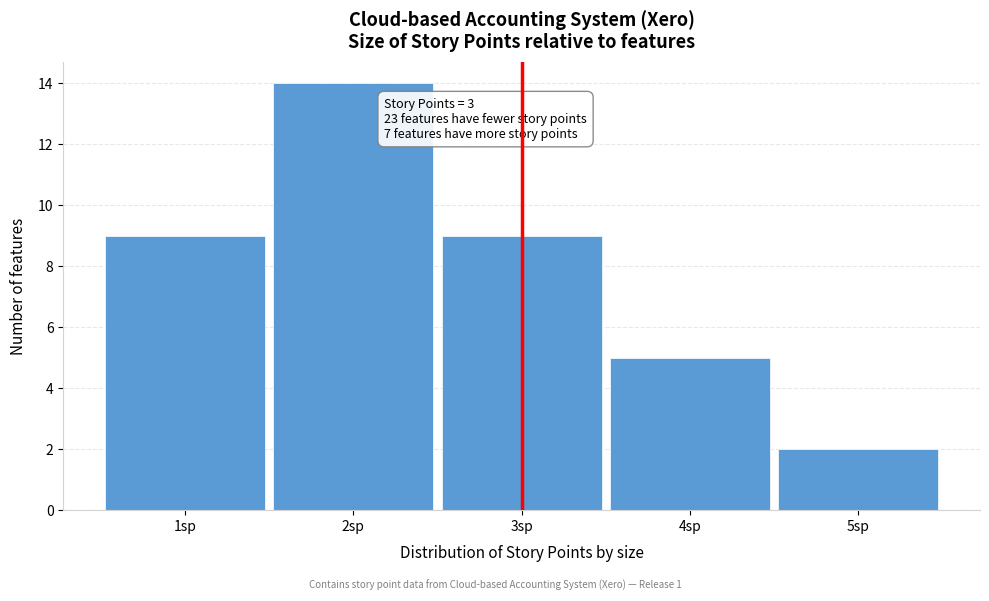

Which range on the x-axis has the tallest bar?

1.5 to 2.5